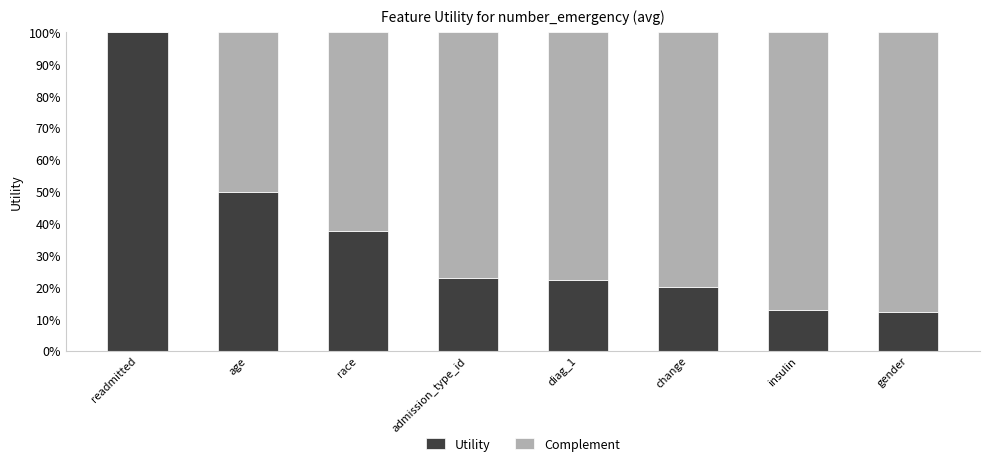

At which label does Utility reach its peak?

readmitted